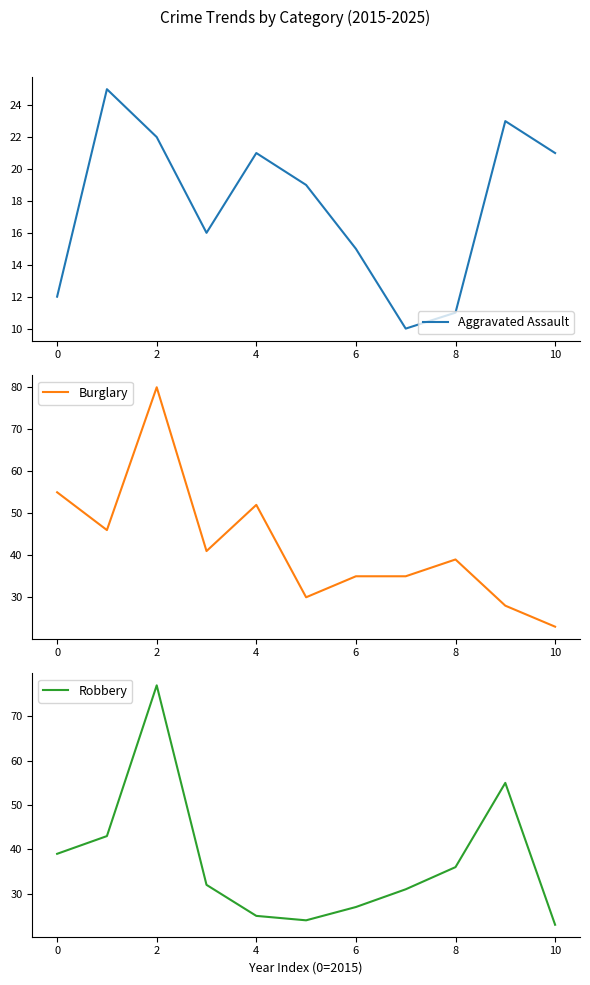

Which series has the largest range (max minus min)?

Burglary